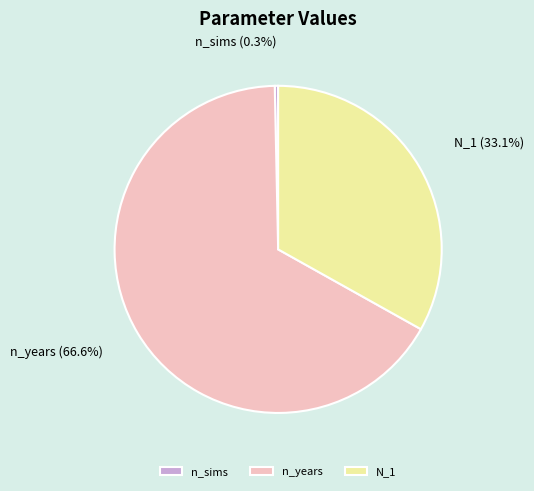

What percentage is NOT represented by n_years?

33.4%